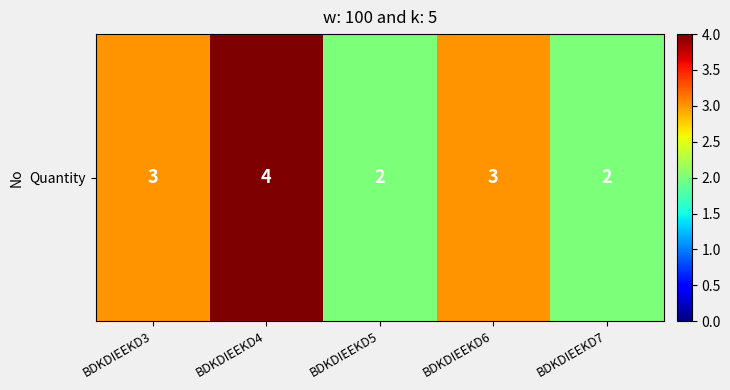

What is the sum of all values?

14